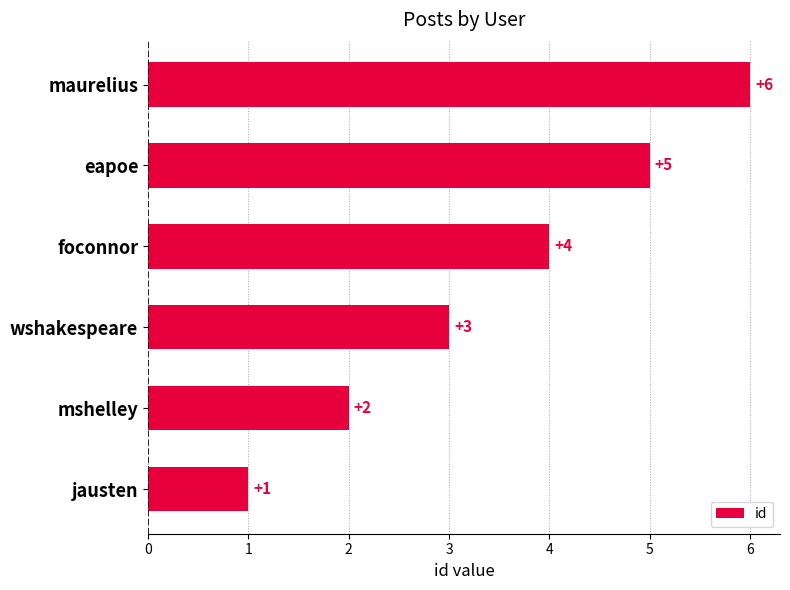

What is the smallest value displayed?

1